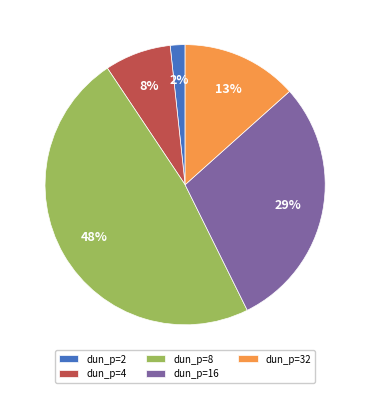

Which has a higher value, dun_p=4 or dun_p=16?

dun_p=16